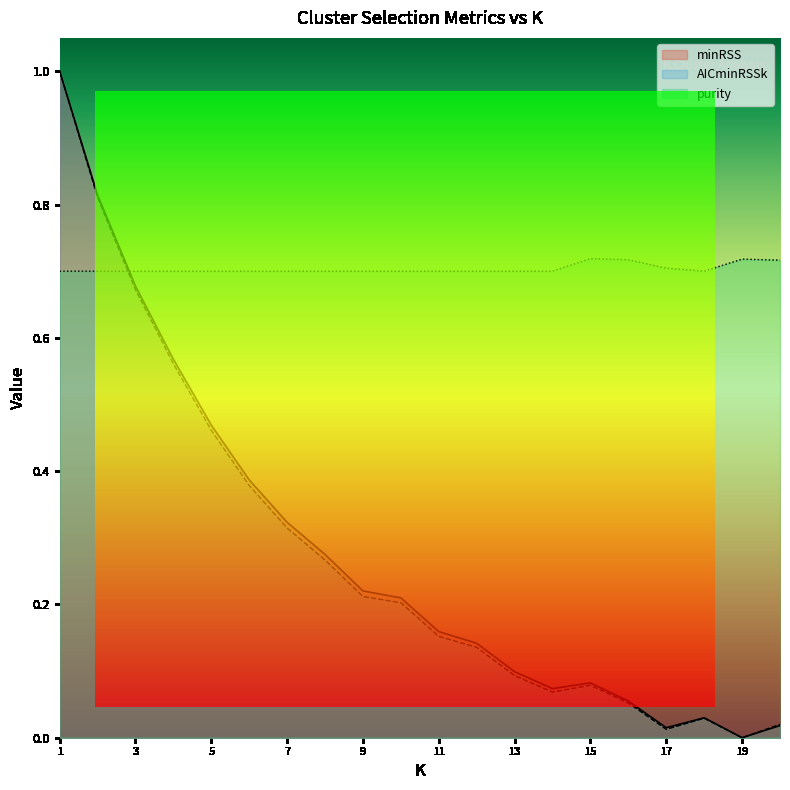

Which has a higher value, 6 or 17?

6